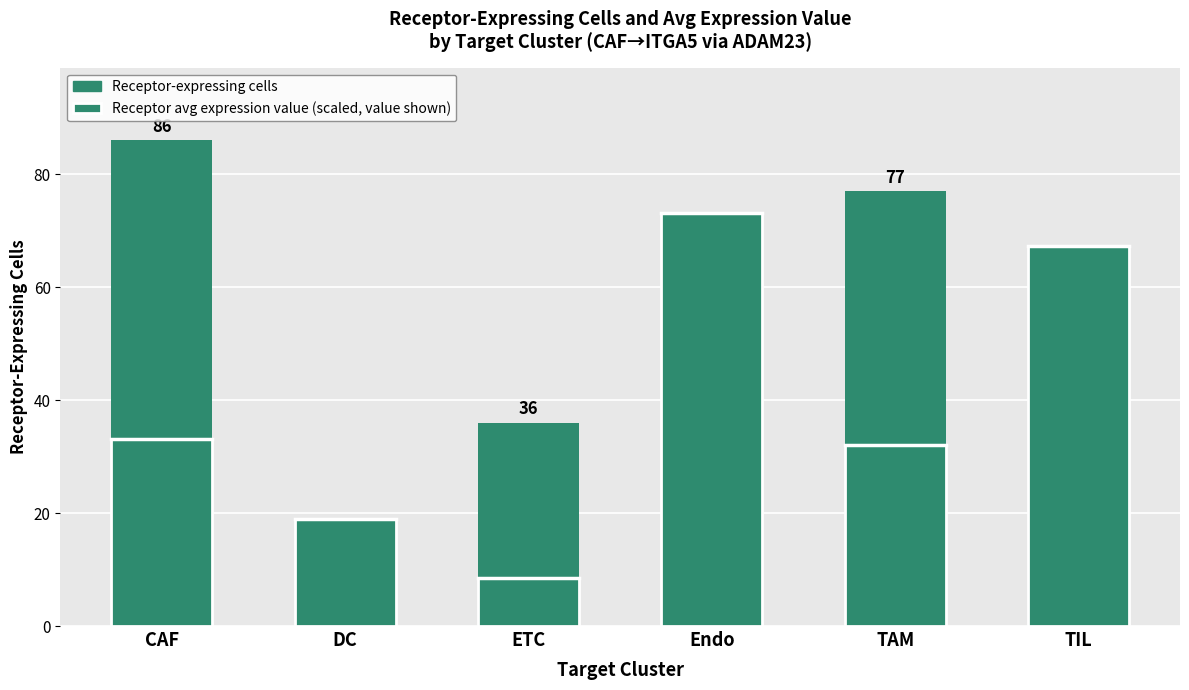

At how many categories does at least one series exceed 55?

4